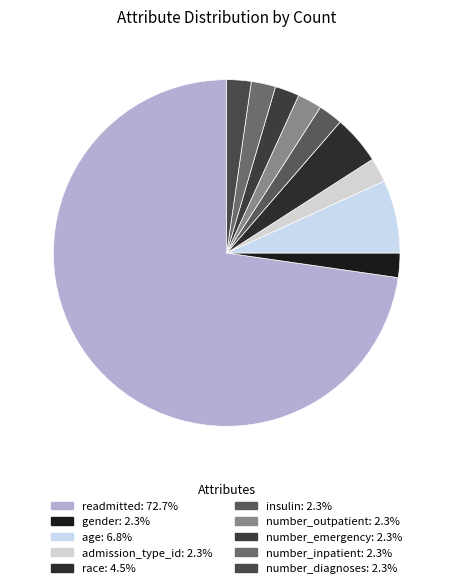

Rank the categories by value from highest to lowest.

readmitted, age, race, gender, admission_type_id, insulin, number_outpatient, number_emergency, number_inpatient, number_diagnoses